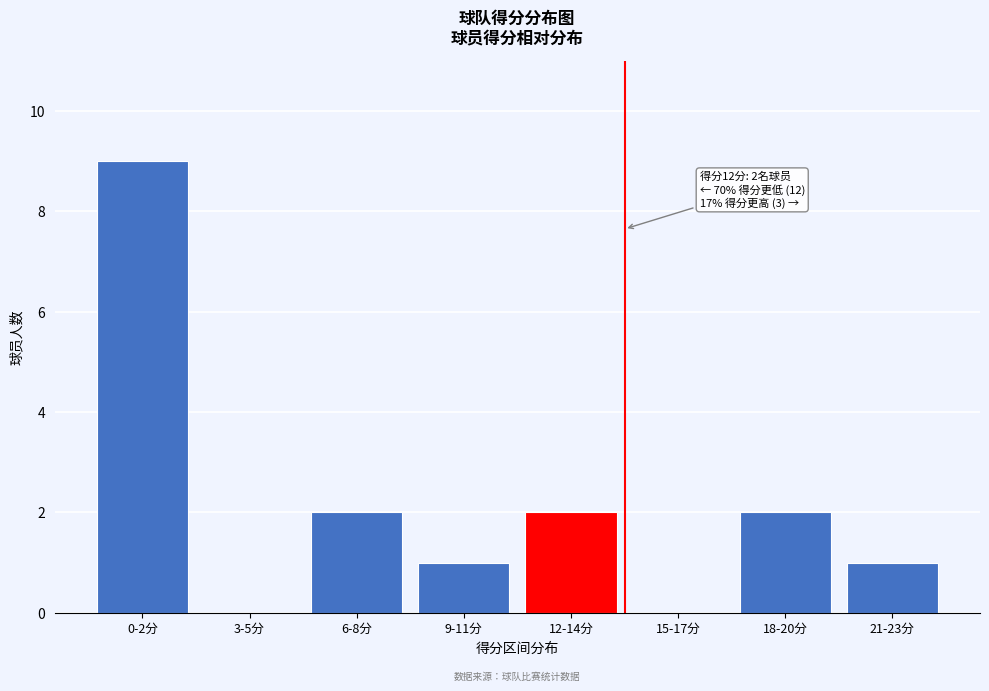

Reading left to right, transcribe all the data shown in this chart.

0-2分=9	3-5分=0	6-8分=2	9-11分=1	12-14分=2	15-17分=0	18-20分=2	21-23分=1